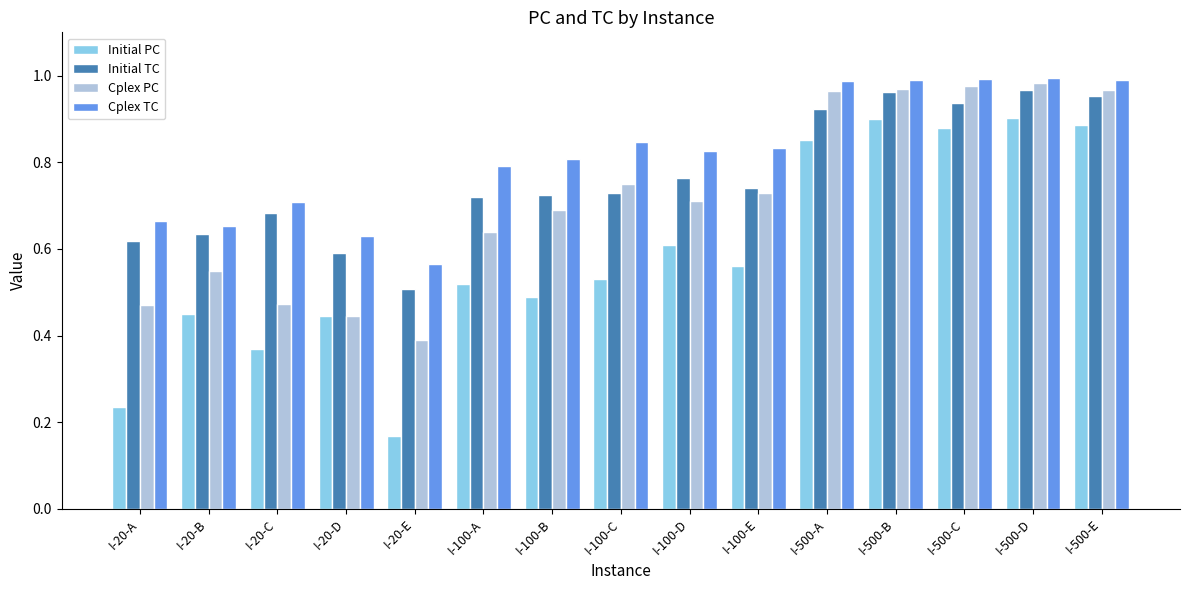

Which label corresponds to the smallest value in the chart?

I-20-E